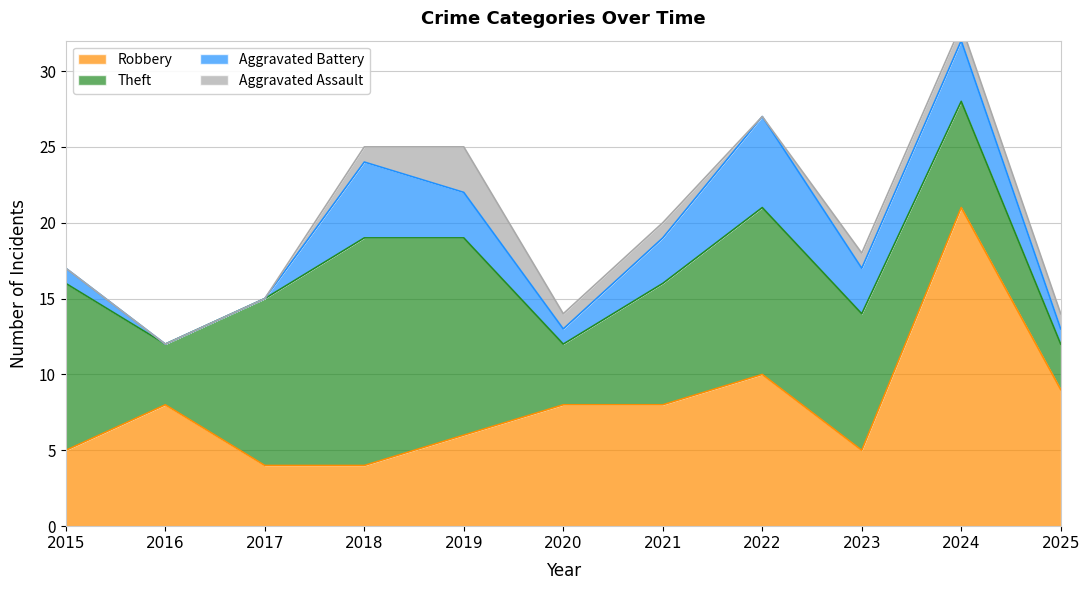

What is the highest value of the Robbery series?

21